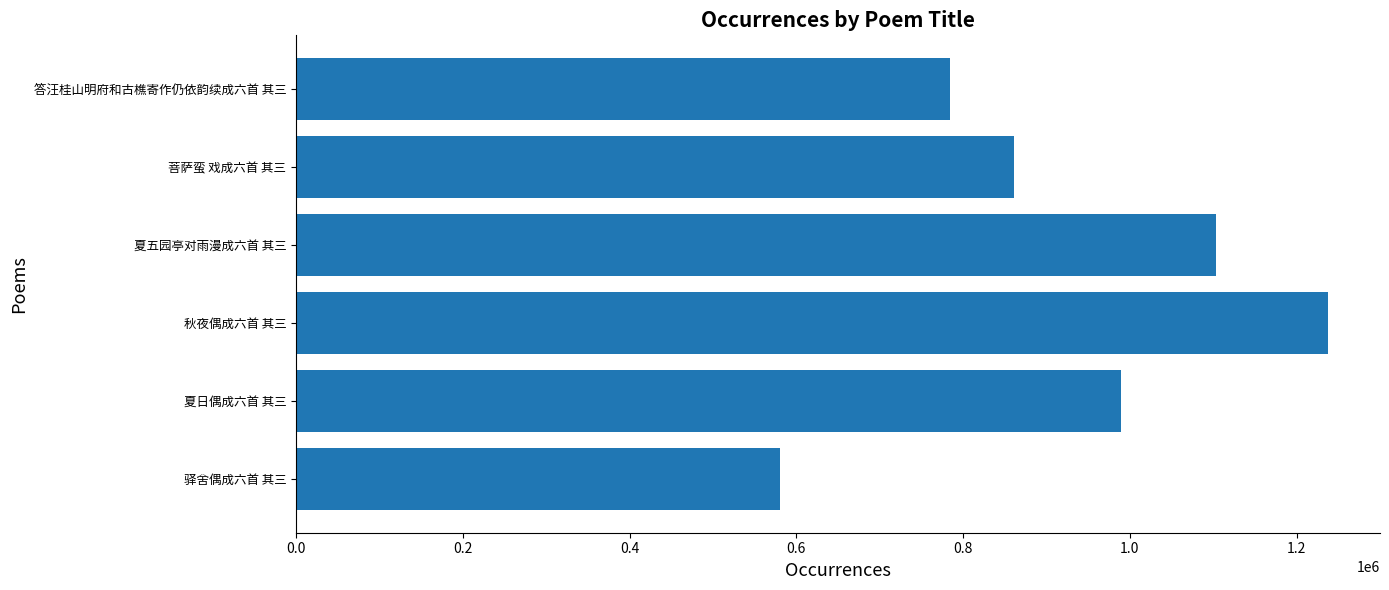

Where is the data nearest to the value 909318?

菩萨蛮 戏成六首 其三